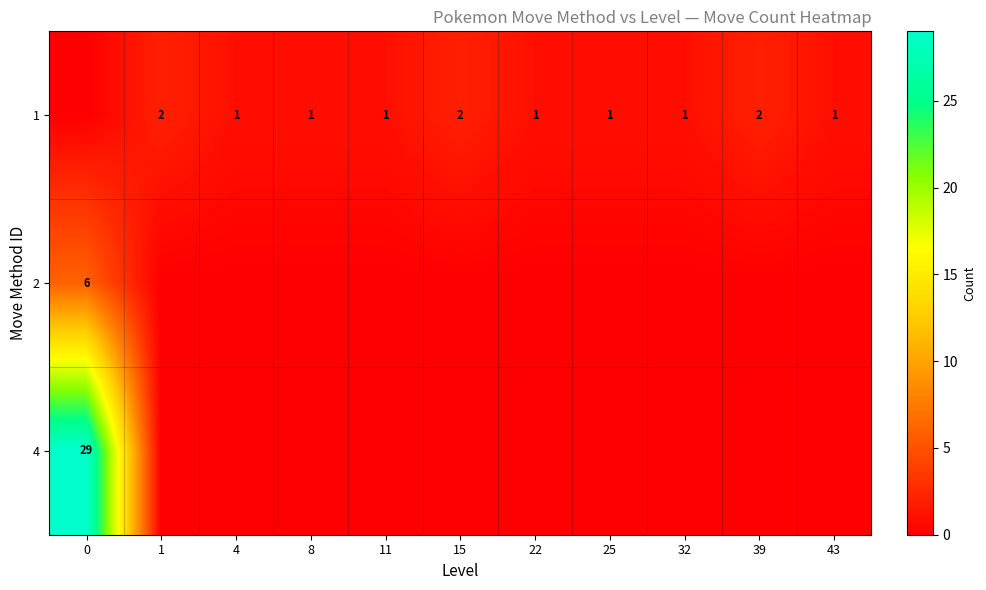

Is it true that 4 equals 29 at 0?

True